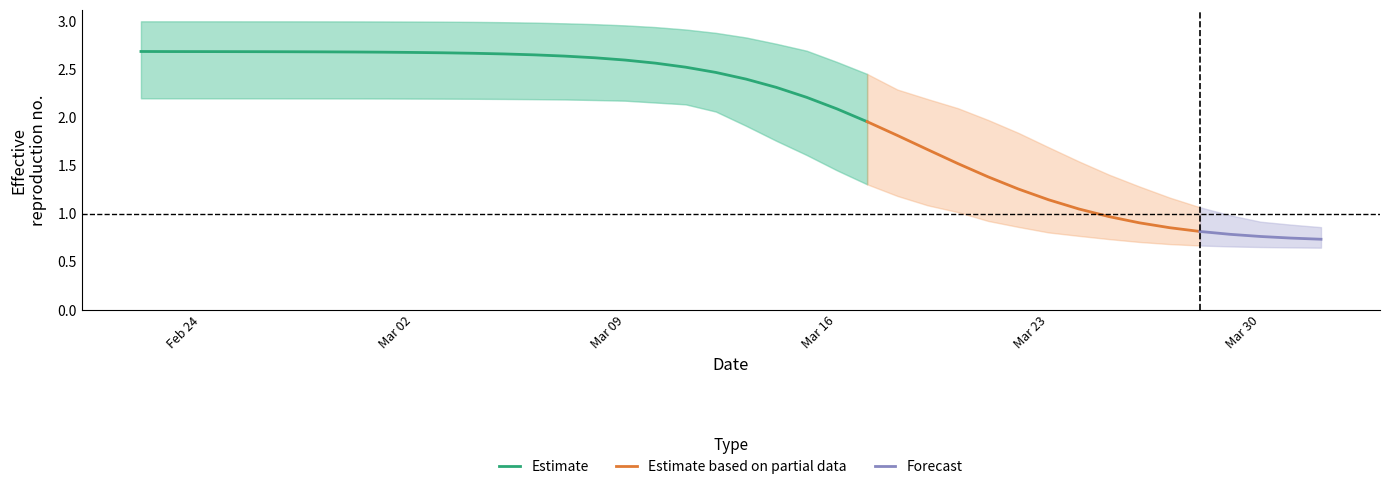

True or false: r_lower and r_mean cross at least once.

False